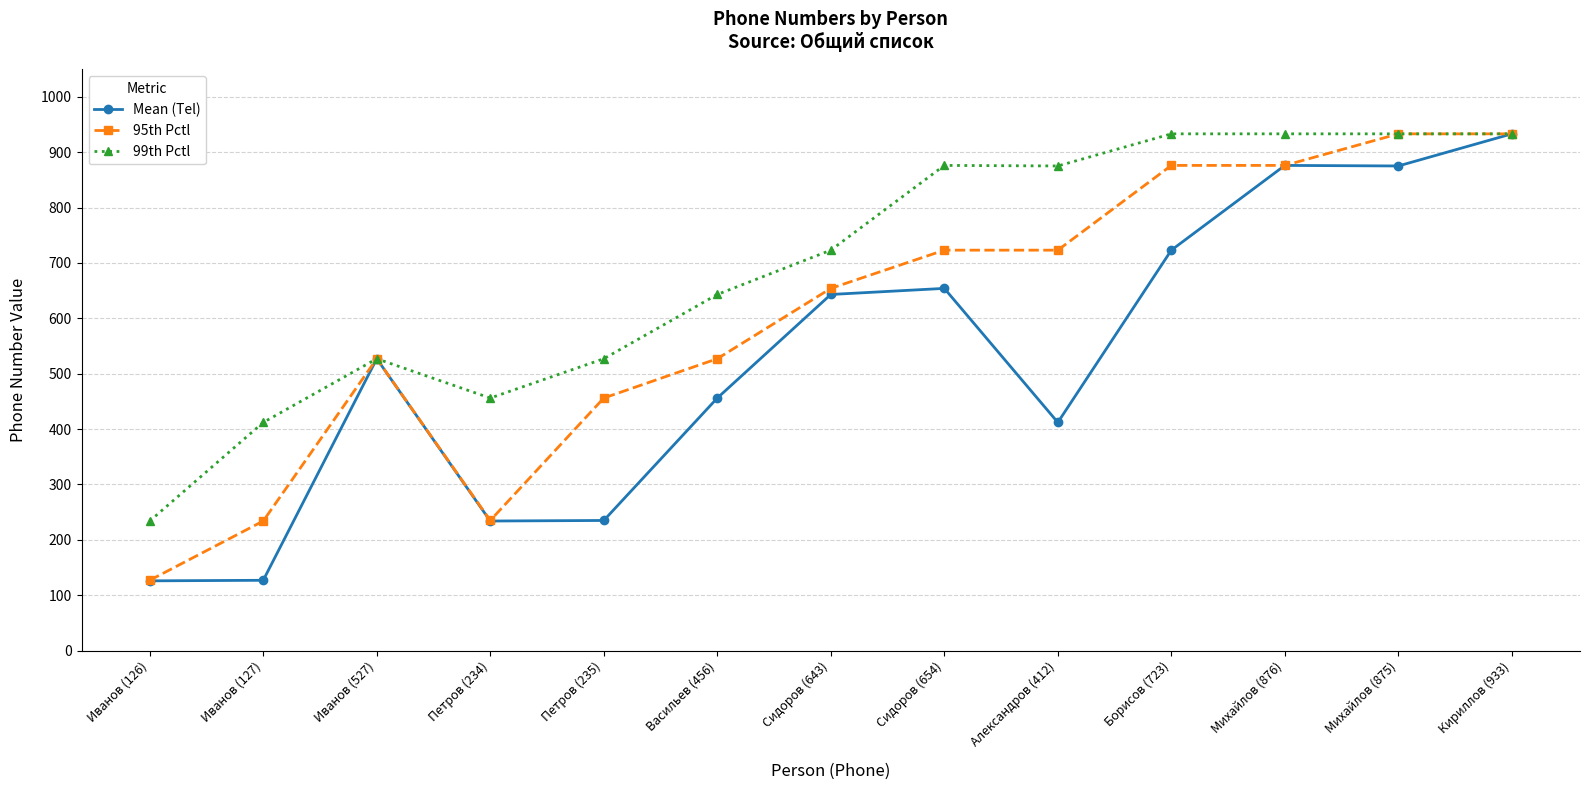

At which category is the sum across all series the highest?

Кириллов (933)